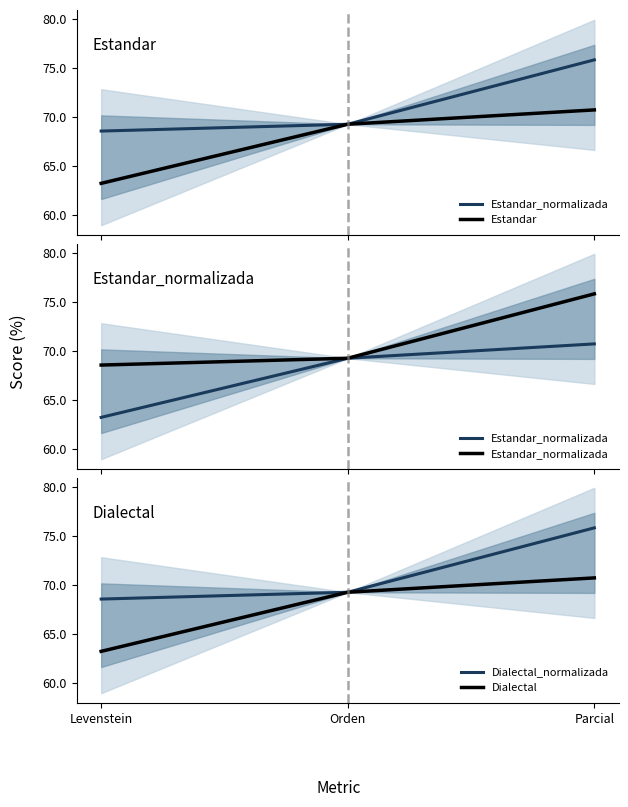

What is the sum of the Dialectal_normalizada values at Levenstein and Orden?

137.8